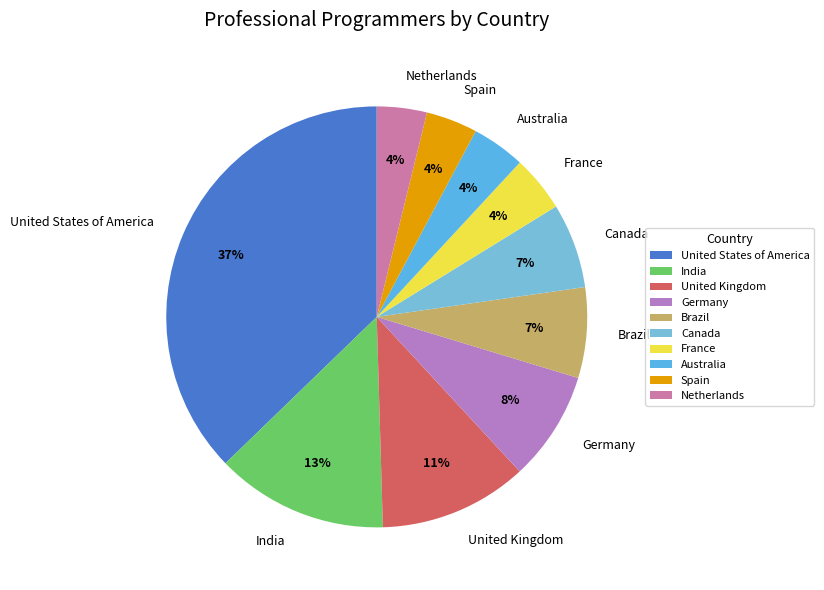

Do France and Spain together represent more than half of the pie?

No